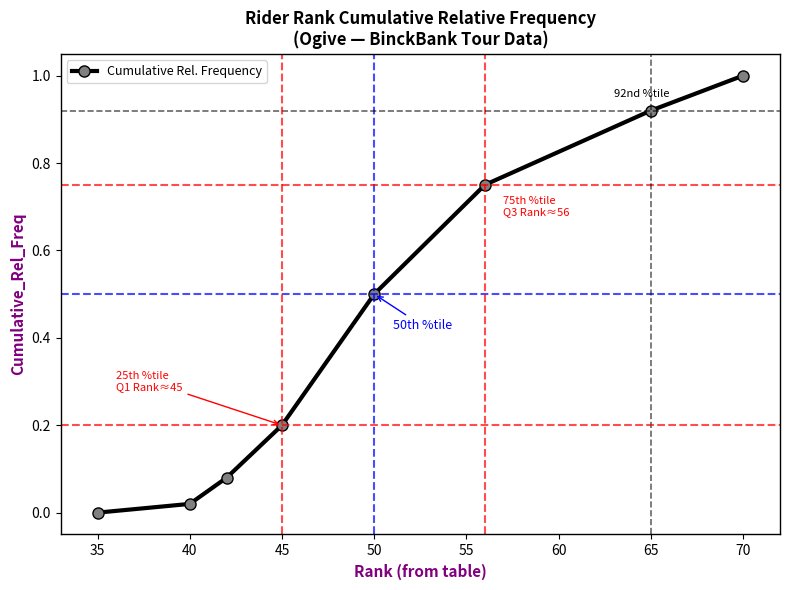

How many data points does each series have?

8